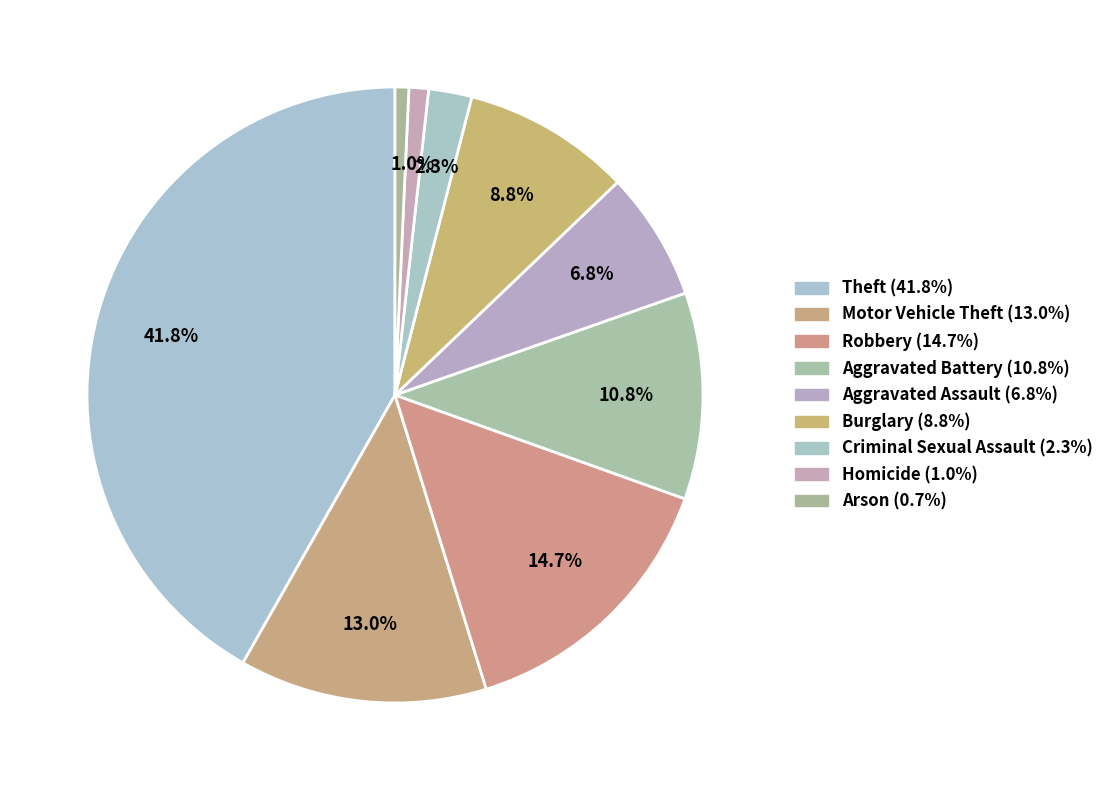

The Aggravated Battery slice represents 1% of the pie. True or false?

False